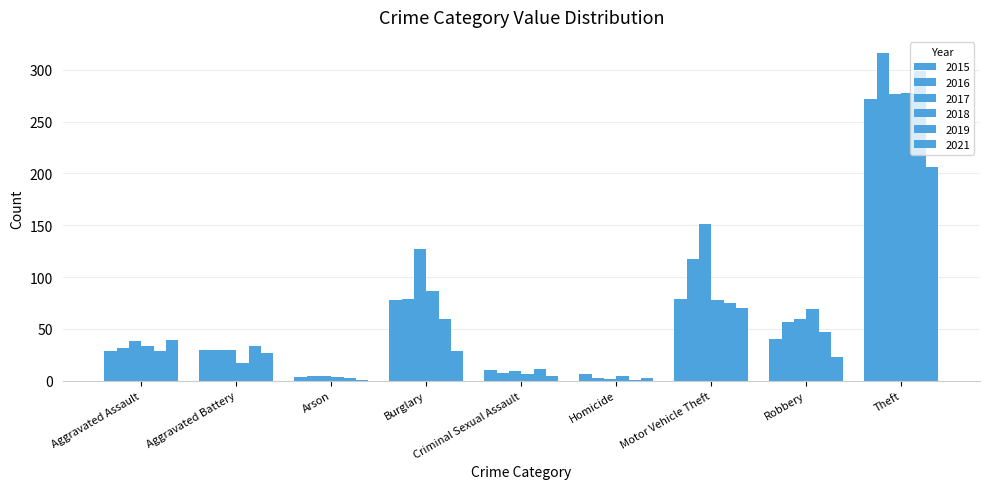

What is the sum of all 2018 values?

577